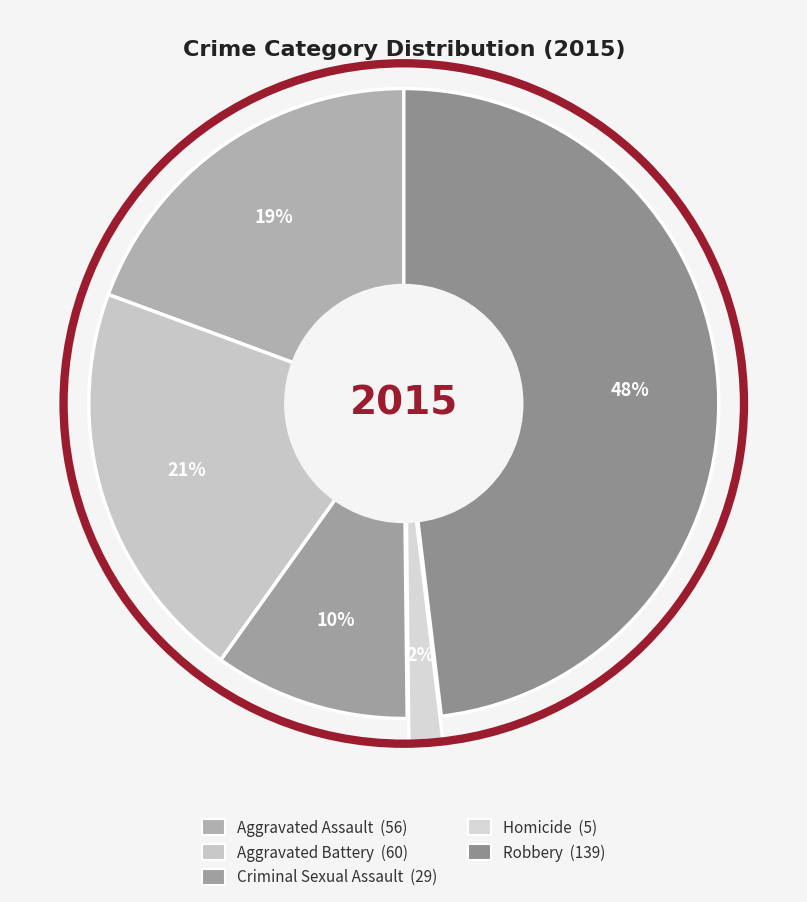

Is there any slice that represents more than half of the pie?

No